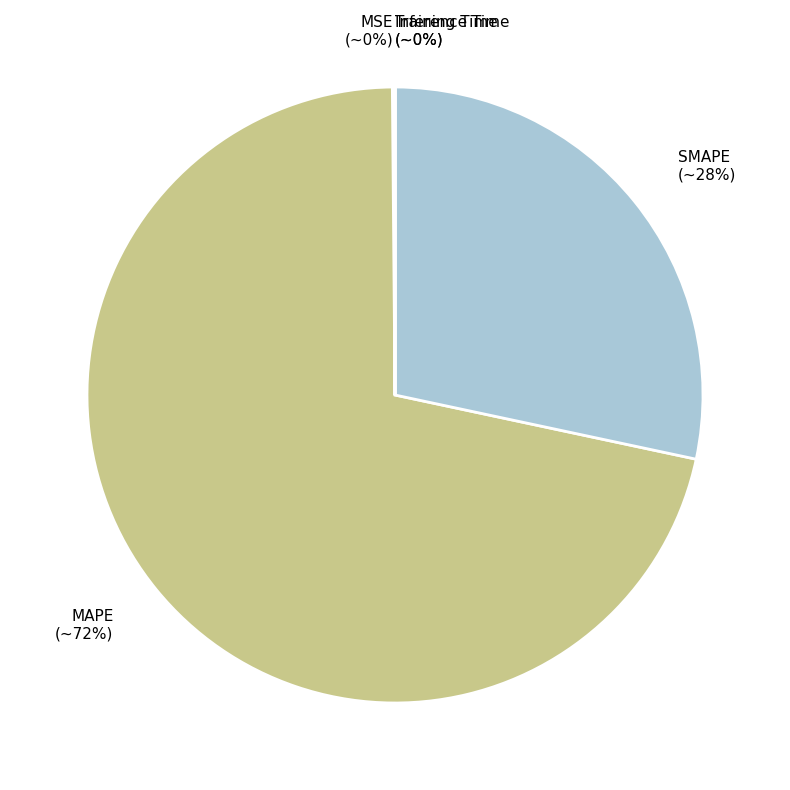

Is there a majority slice in this chart?

Yes